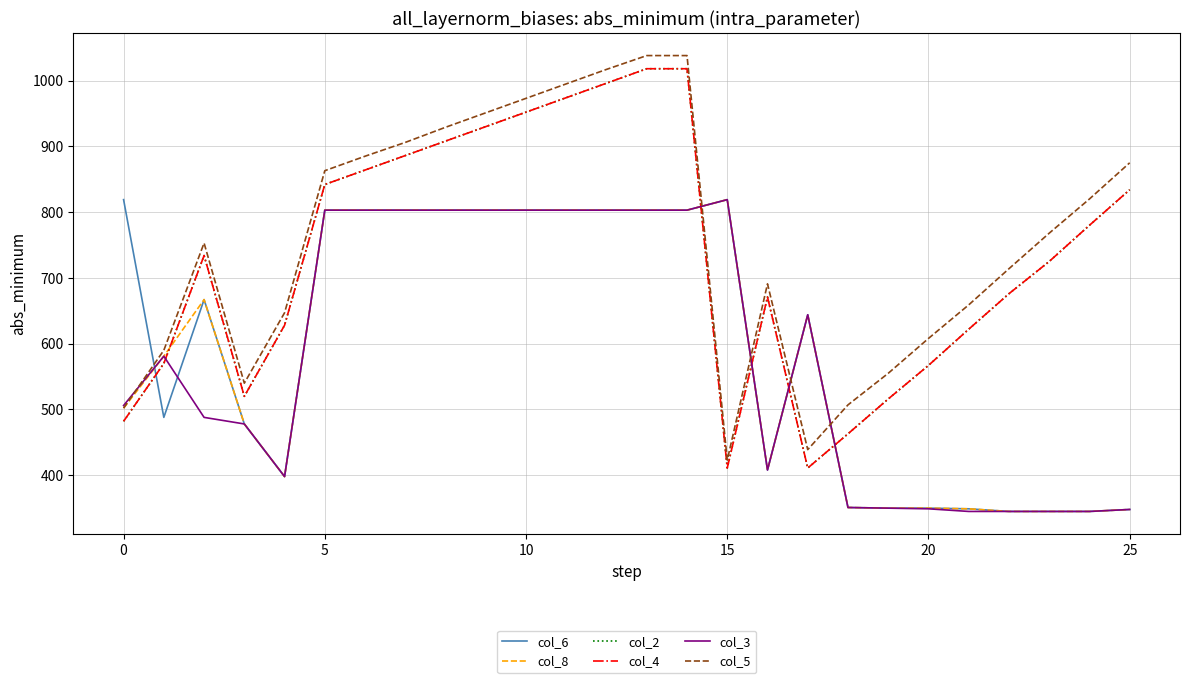

Does the chart display data point markers on the line(s)?

No